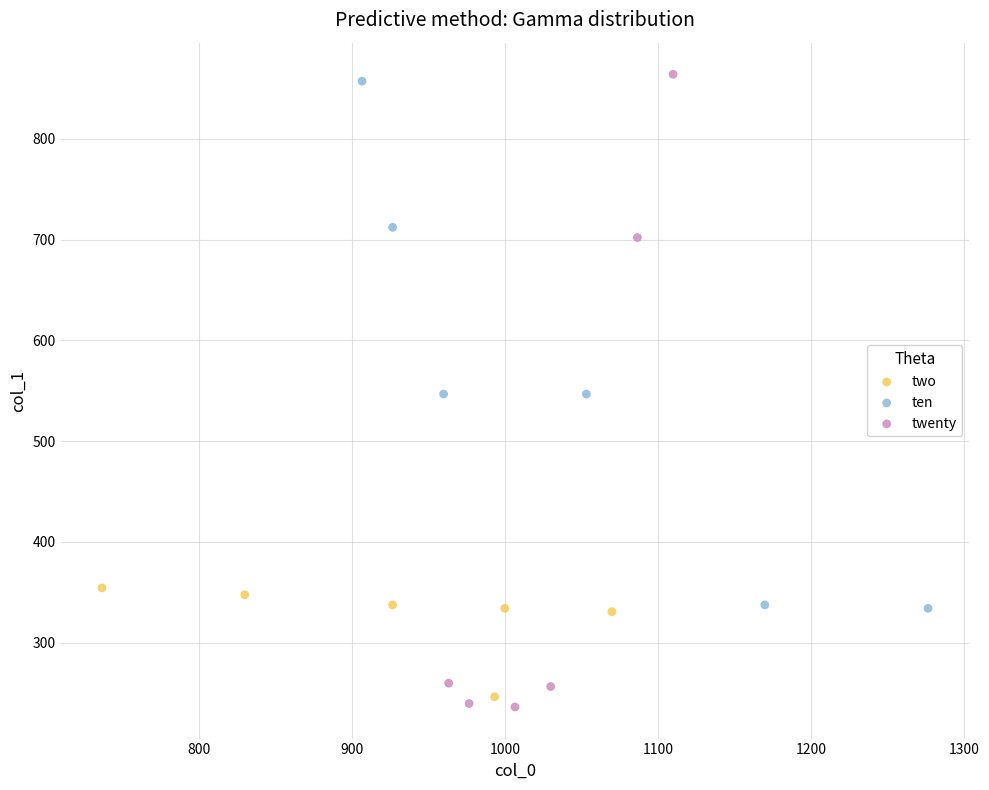

Which series has the widest spread of Y values?

twenty